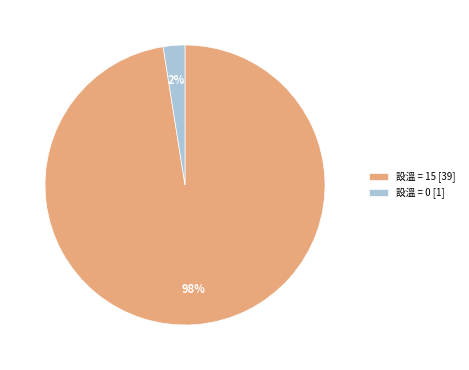

To the nearest percent, what is the average slice percentage?

50%